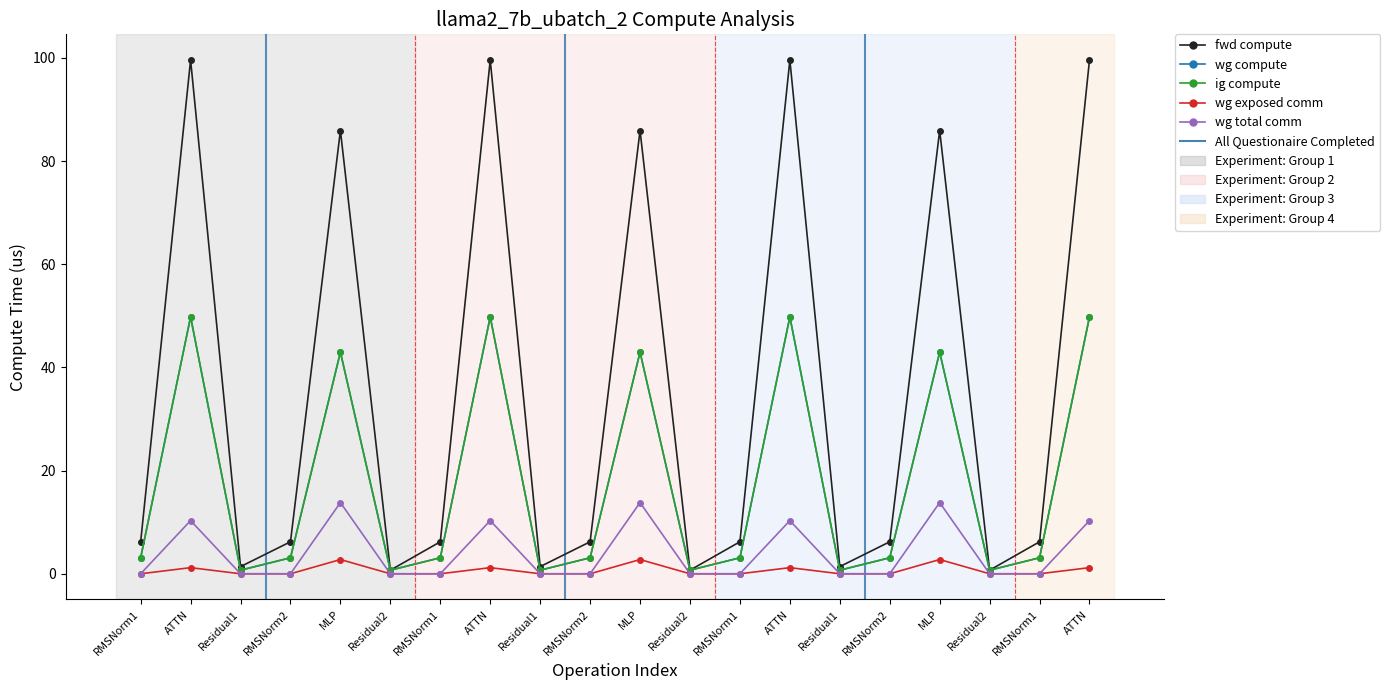

Does the chart have visible grid lines?

No